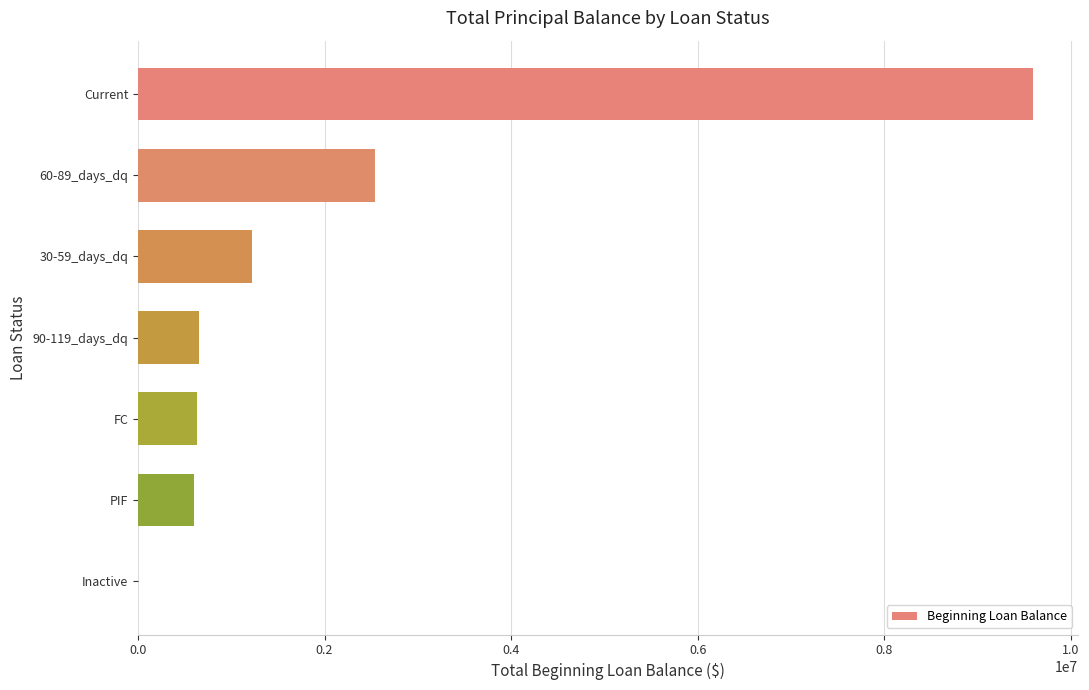

True or false: the data shows 14050925.6 at Current.

False